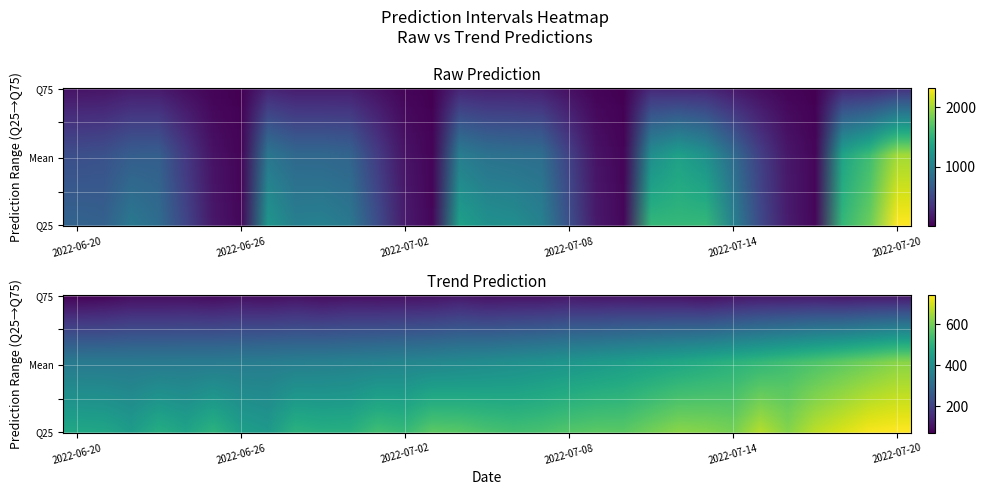

True or false: raw_q25 has a value of 40.1 at 11.

False